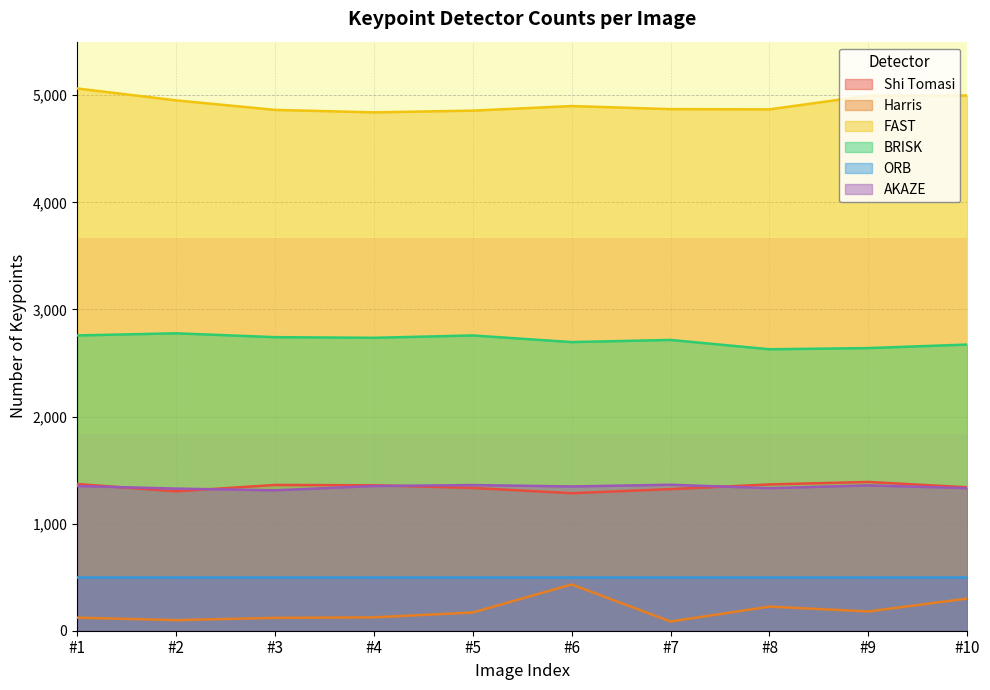

What is the sum of all Shi Tomasi values?

13423